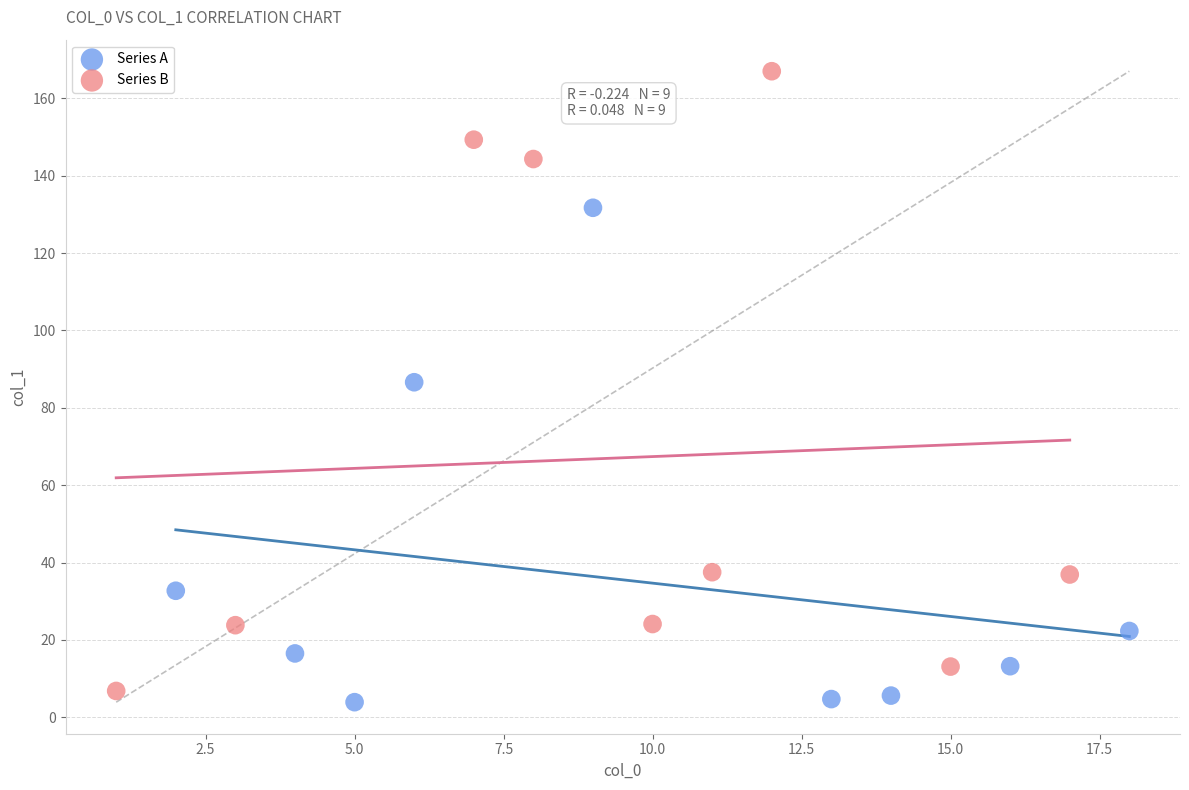

Which series has the largest Y range (max minus min)?

Series B